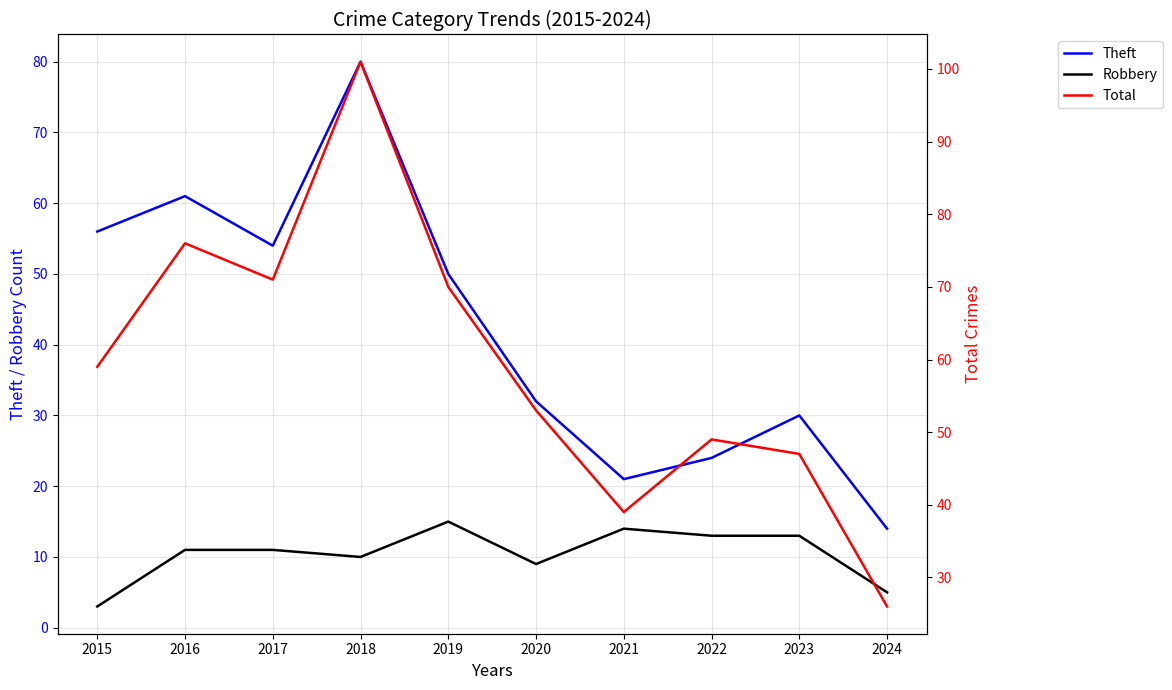

Which series has the largest total across all categories?

Total